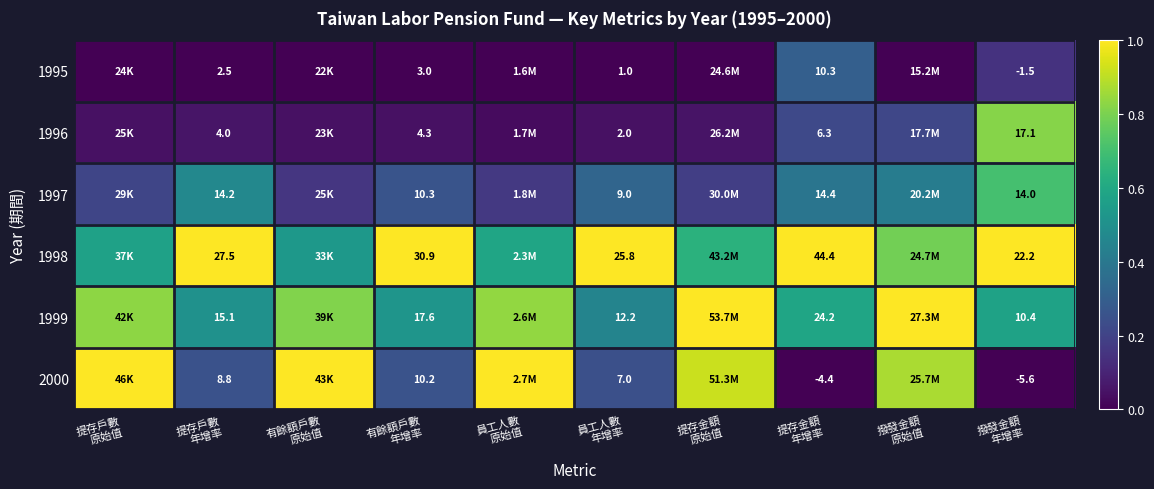

At which label is 2000 closest to 0?

提存金額 年增率